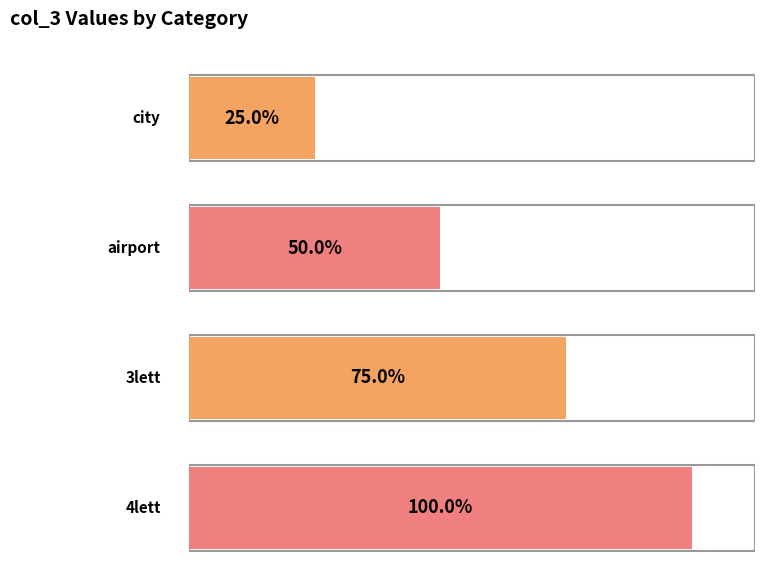

How many bars are there in total?

4